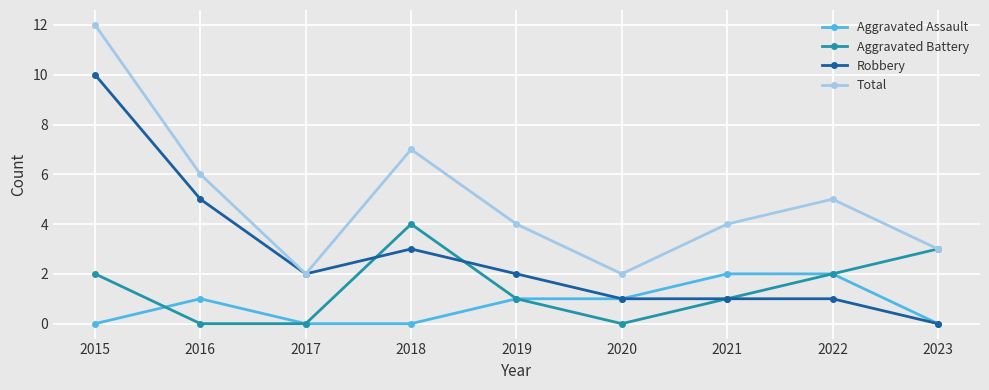

The value of Total at 2019 is 4. True or false?

True